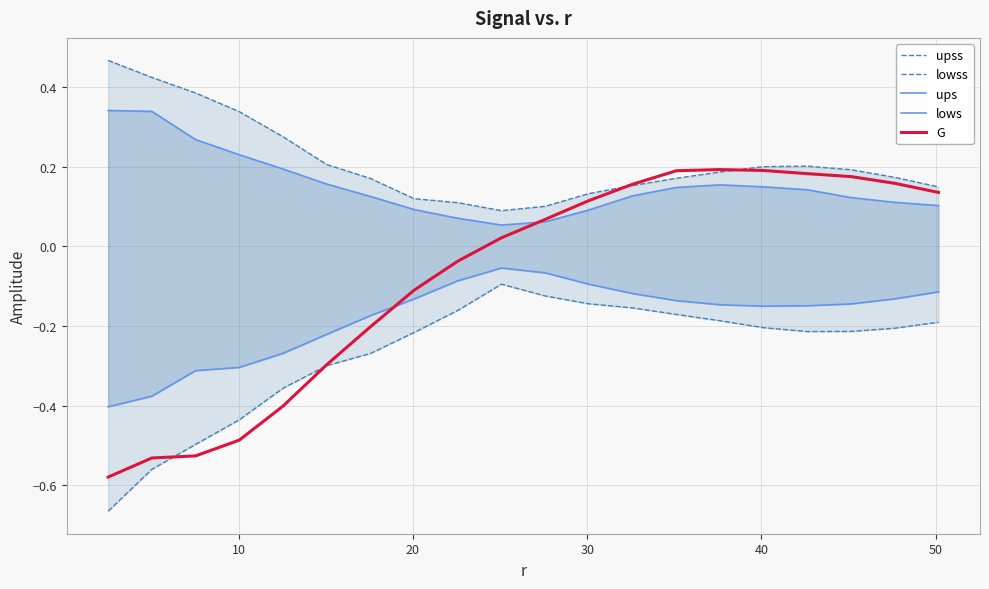

Which series has the widest spread of values?

G